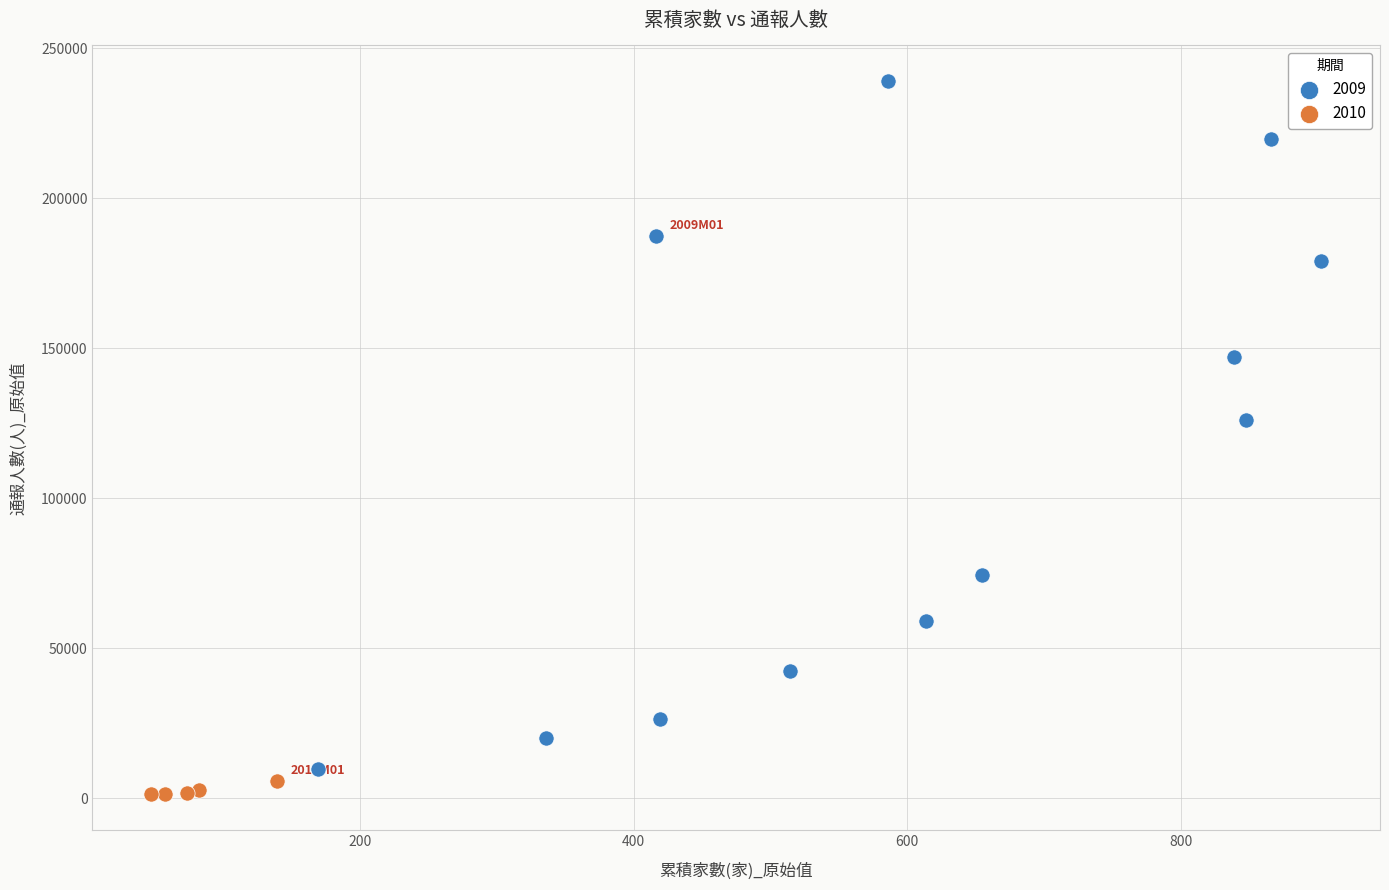

Which series contains the highest Y value?

2009